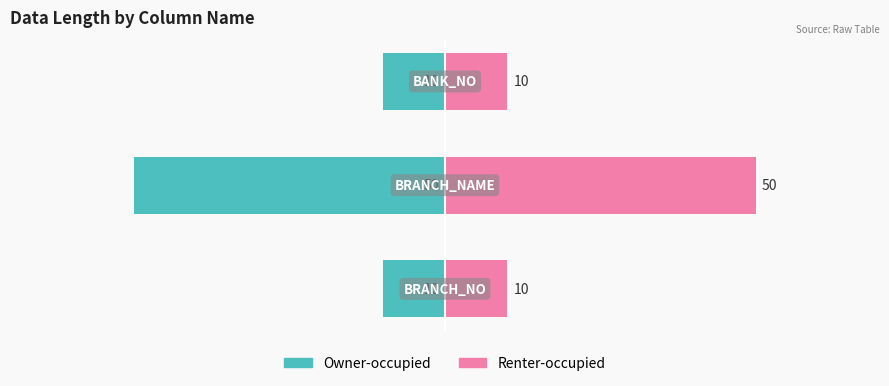

Is the value of Renter-occupied at −80 greater than the value of Owner-occupied at −80?

Yes